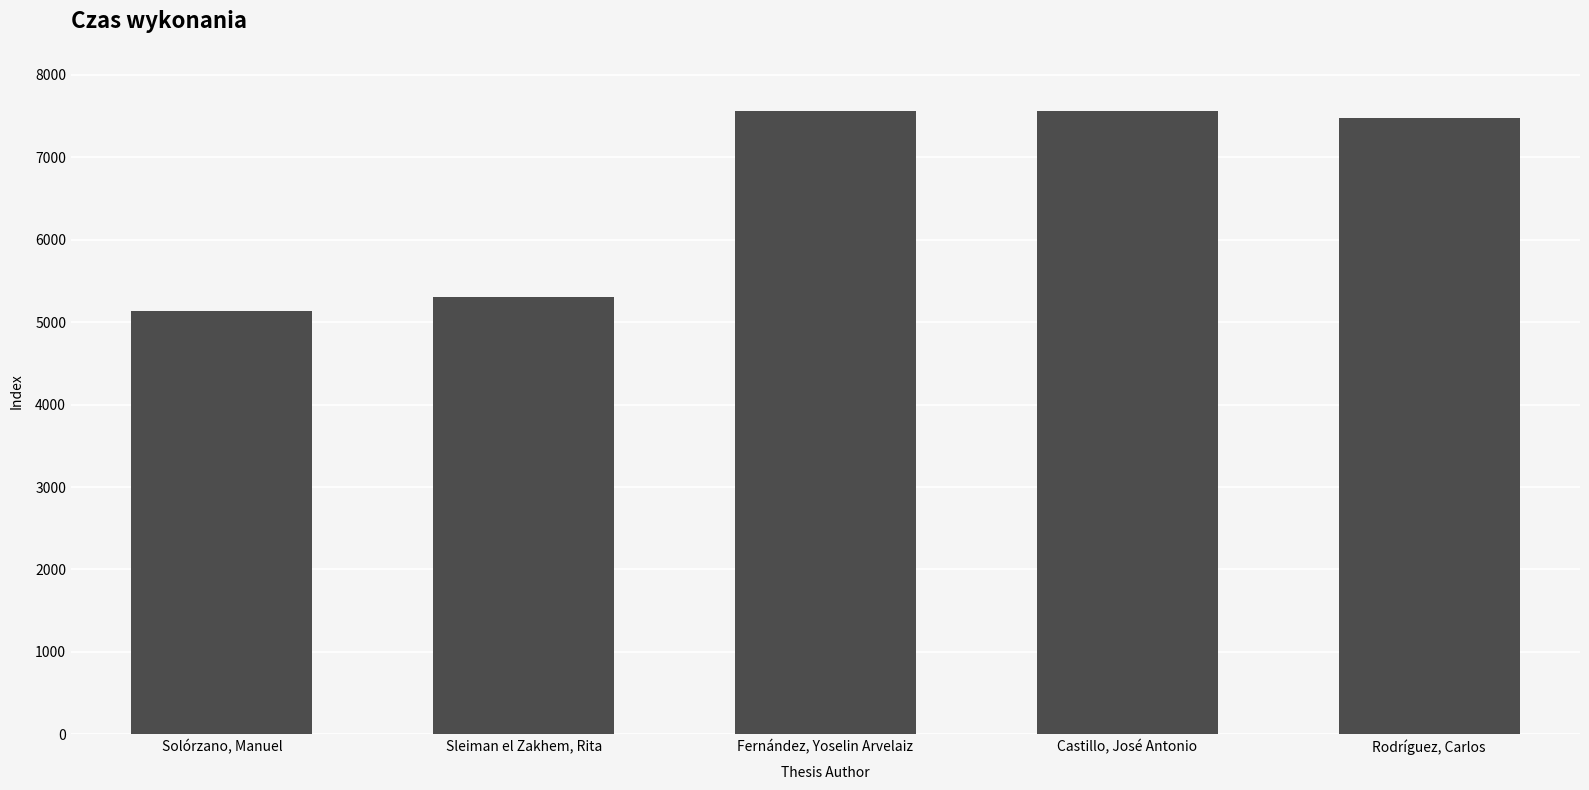

List the labels in order of value, smallest first.

Solórzano, Manuel, Sleiman el Zakhem, Rita, Rodríguez, Carlos, Fernández, Yoselin Arvelaiz, Castillo, José Antonio